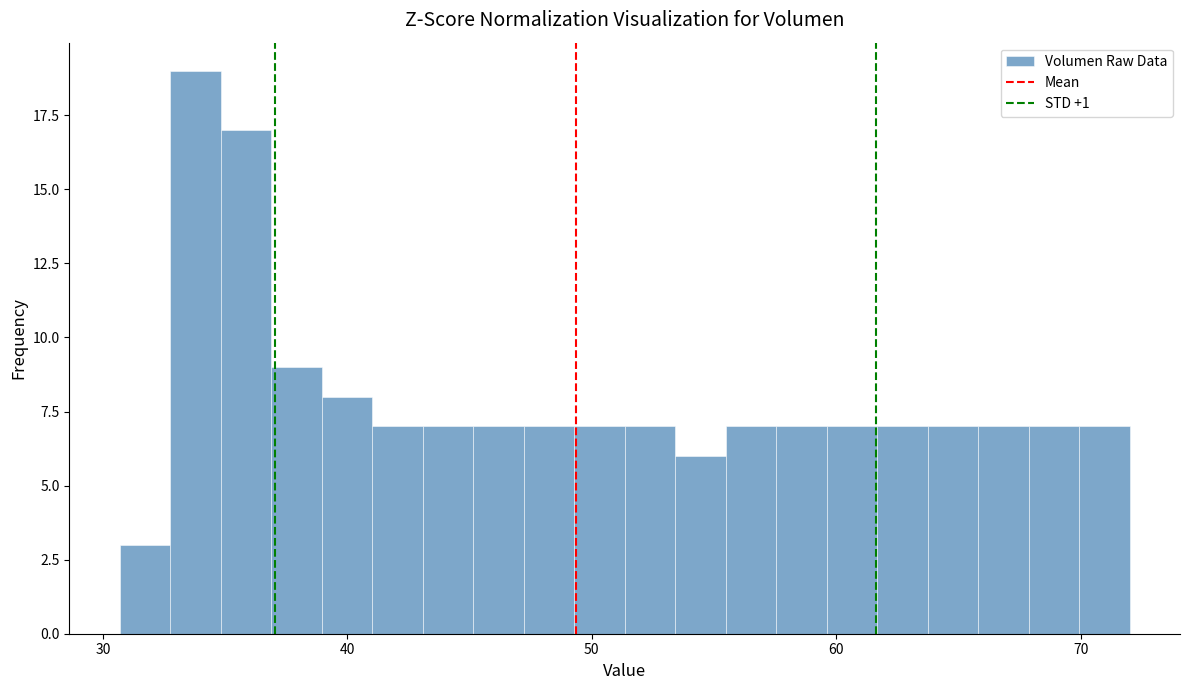

Around what value on the x-axis is the tallest bar? Give the approximate position of its centre, as read against the axis.

34